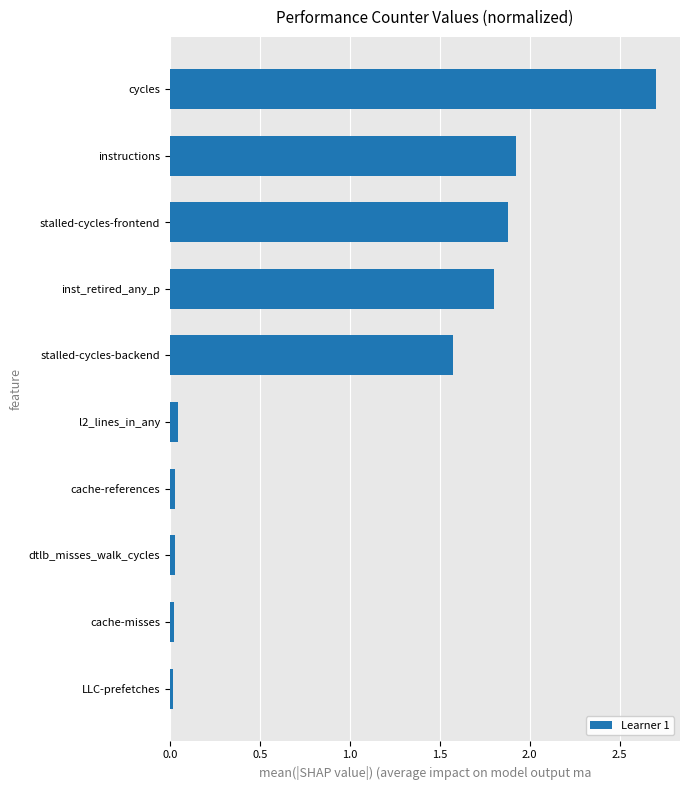

Which category has the highest value across all series?

cycles